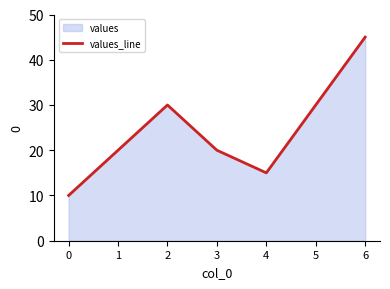

List the labels in order of value, smallest first.

0, 4, 1, 3, 2, 5, 6